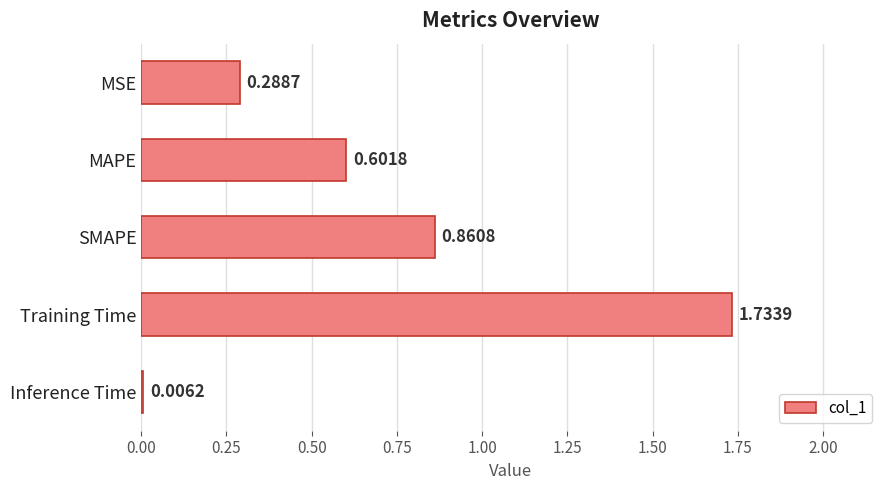

Which label corresponds to the largest value in the chart?

Training Time